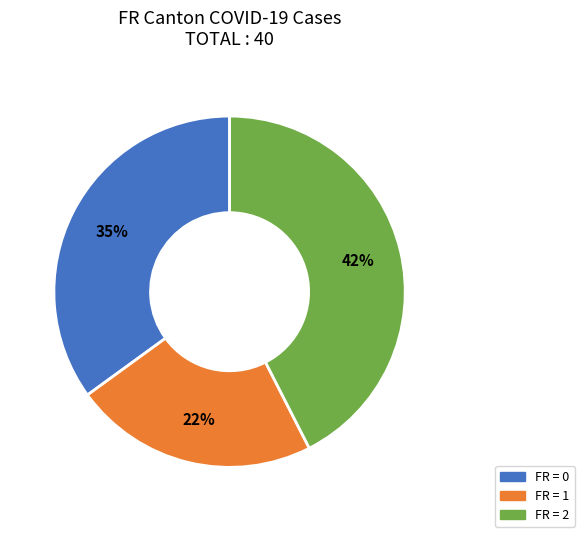

How many slices are in this pie chart?

3